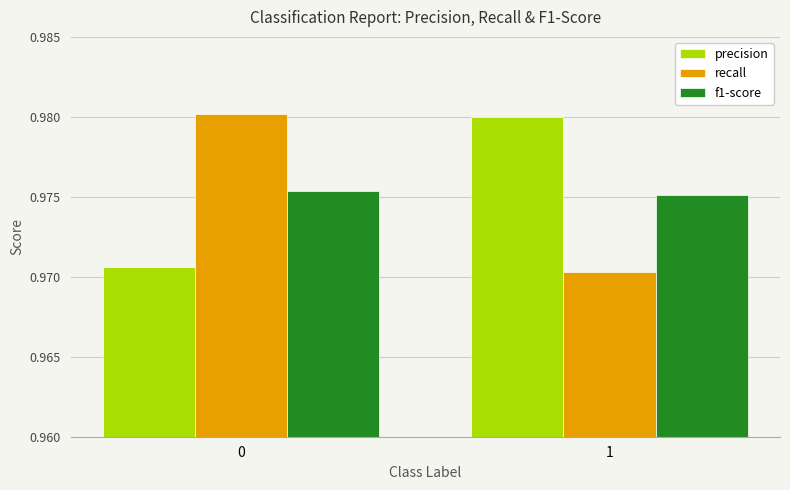

Rank the series at 1 from highest to lowest value.

precision, f1-score, recall